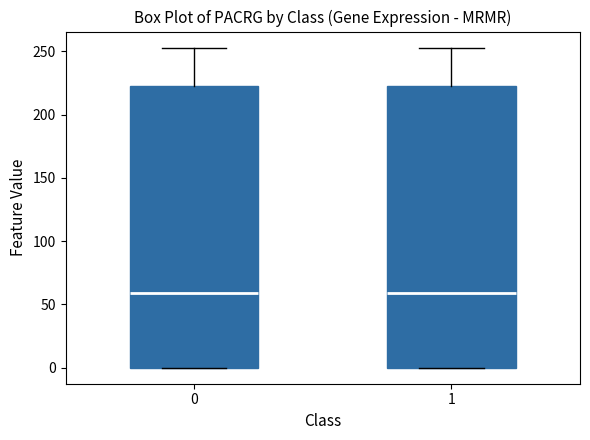

Reading left to right, transcribe this box plot: for each box, give where its median line is, the range the box spans, and where its two whiskers end, as read against the y-axis. The values are not printed on the chart, so give them approximately, as read against the axis.

0: median 60, box 0 to 225, whiskers 0 to 255
1: median 60, box 0 to 225, whiskers 0 to 255